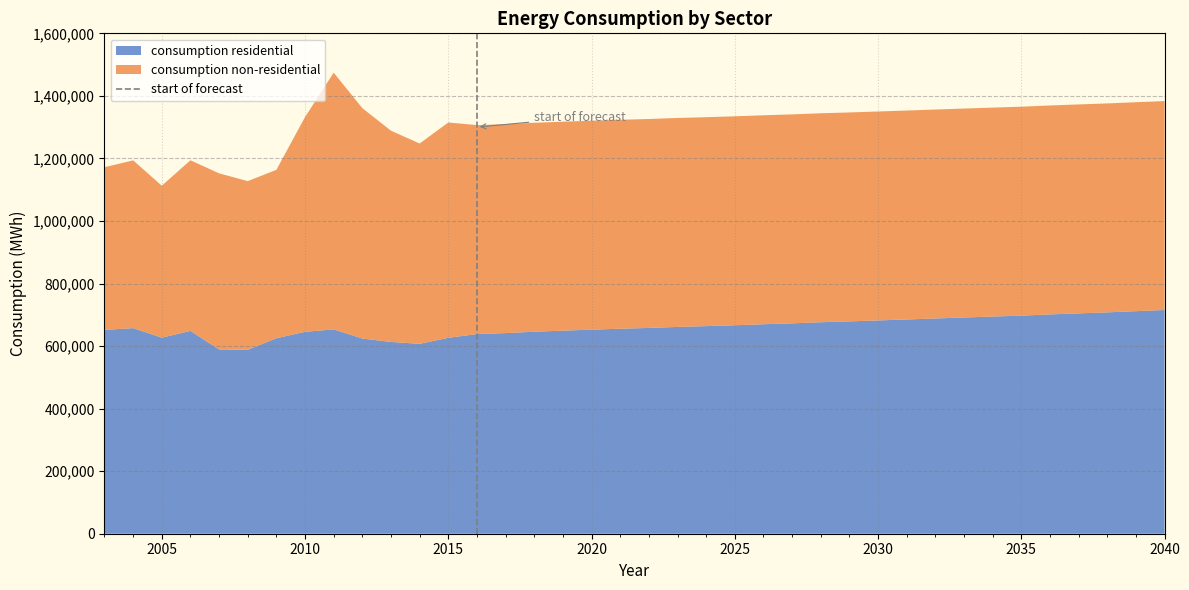

What is the minimum value for consumption residential?

588073